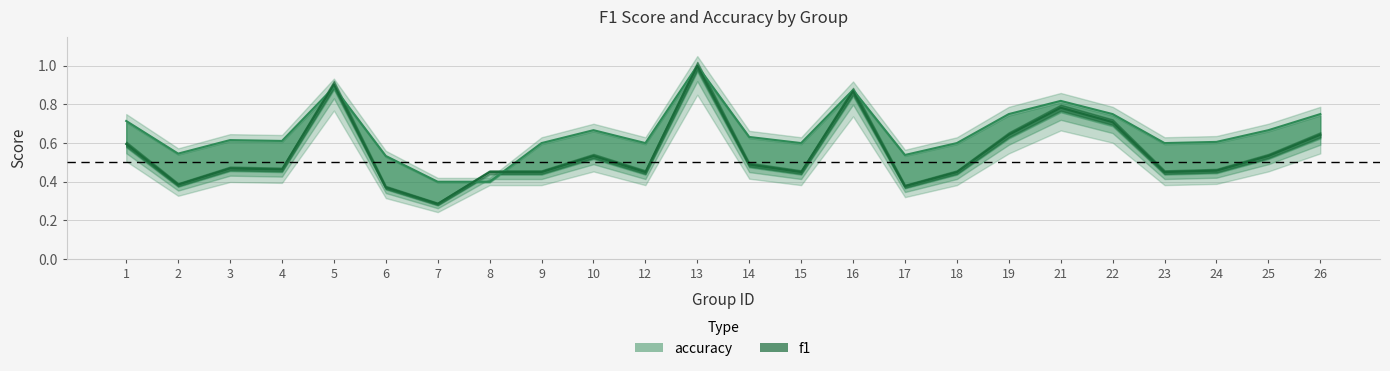

How many distinct data groups are displayed?

2